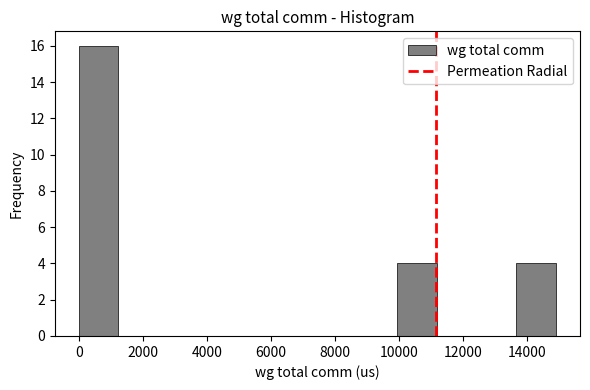

Over which range of the x-axis is the bar tallest?

0 to 1200